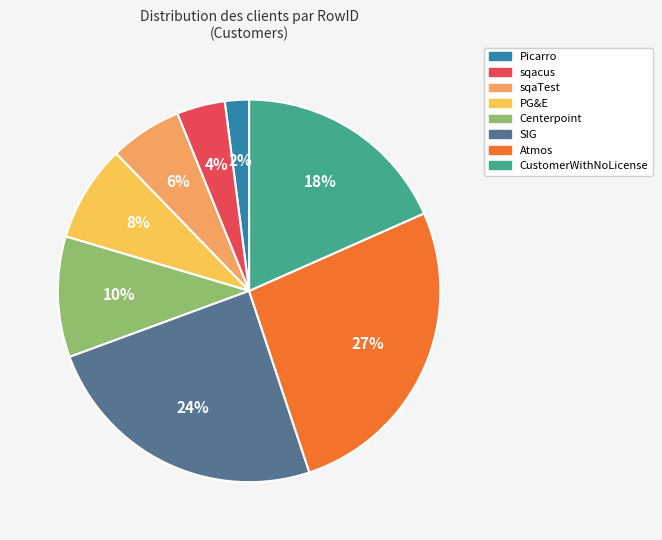

Rank the categories by value from highest to lowest.

Atmos, SIG, CustomerWithNoLicense, Centerpoint, PG&E, sqaTest, sqacus, Picarro